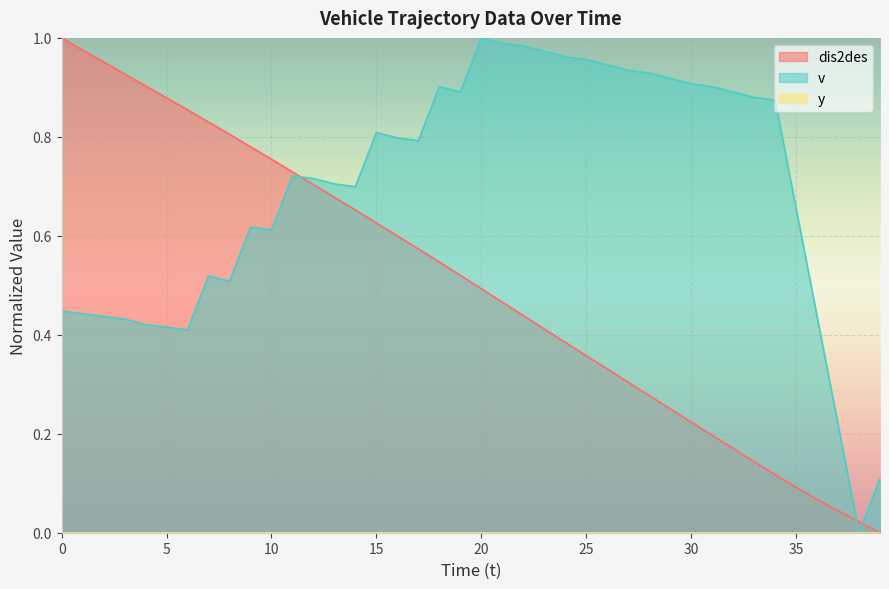

Which series has the largest total across all categories?

v